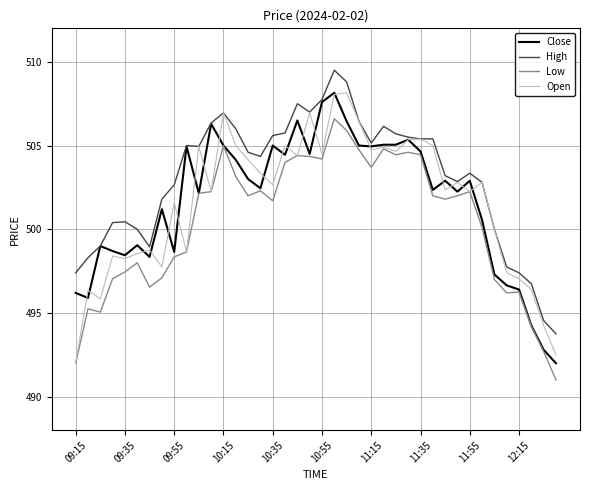

What is the lowest value of the Close series?

492.0